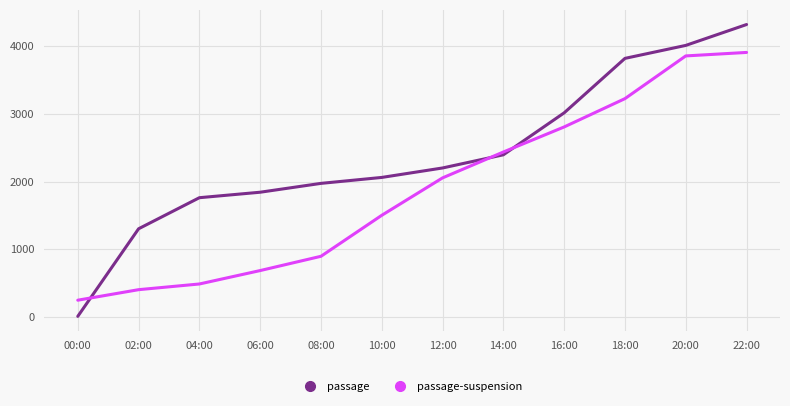

Rank the series by their maximum value, from lowest to highest.

passage-suspension, passage